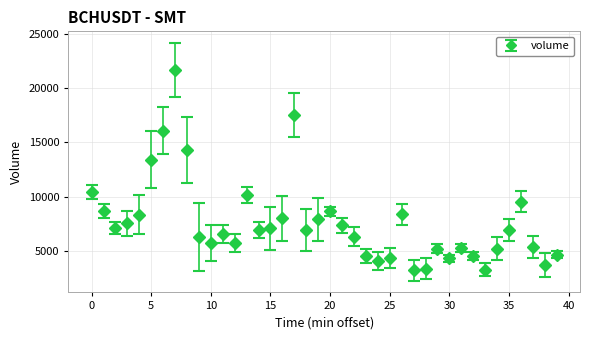

What is the difference between the maximum and minimum values?

18456.2